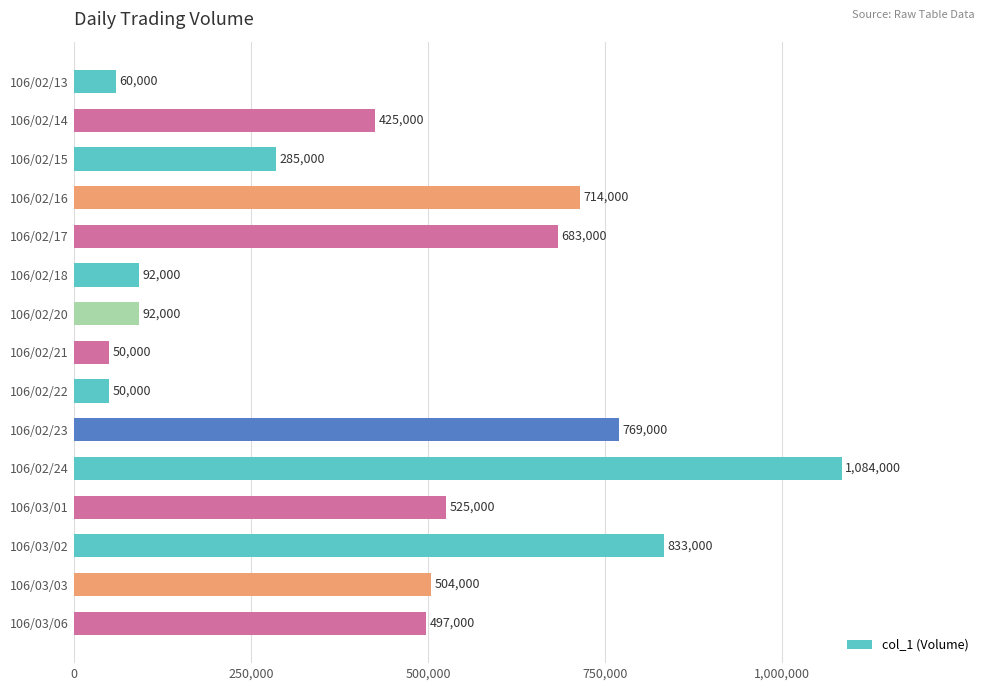

Reading bottom to top, list all the values displayed in this chart.

497000	504000	833000	525000	1084000	769000	50000	50000	92000	92000	683000	714000	285000	425000	60000